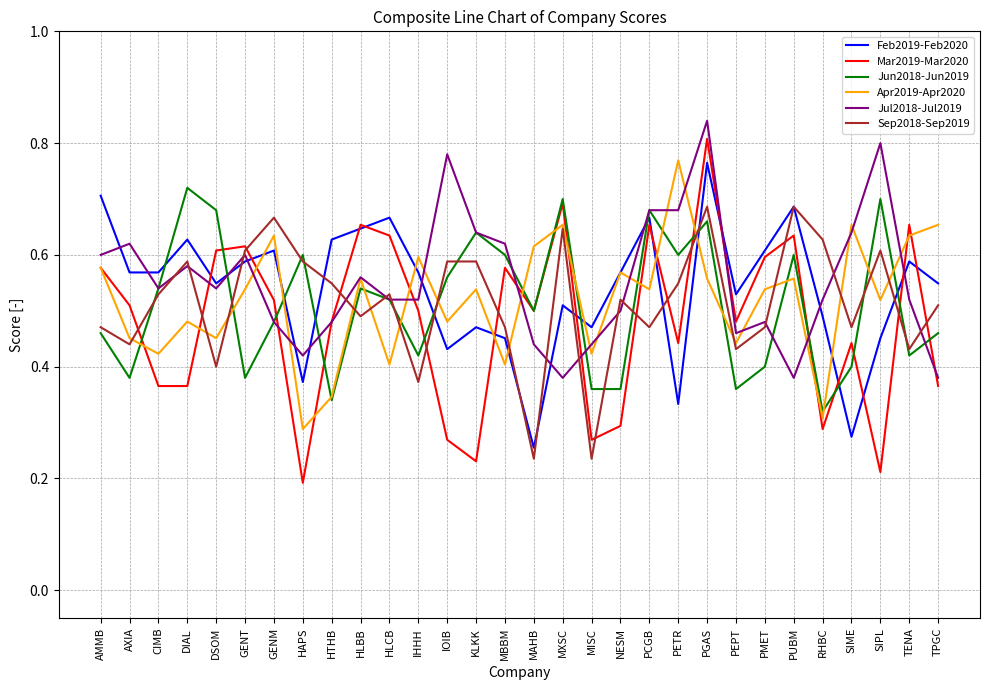

The Sep2018-Sep2019 series shows 0.2 at PCGB. True or false?

False